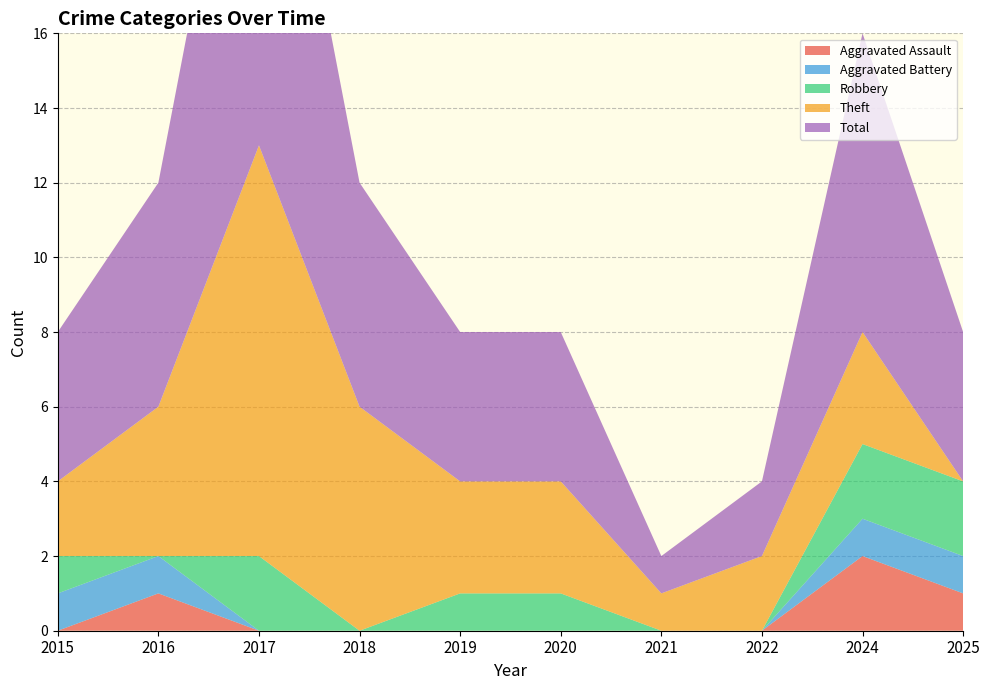

Reading left to right, what are all the values shown in this chart?

Aggravated Assault: 0	1	0	0	0	0	0	0	2	1
Aggravated Battery: 1	1	0	0	0	0	0	0	1	1
Robbery: 1	0	2	0	1	1	0	0	2	2
Theft: 2	4	11	6	3	3	1	2	3	0
Total: 4	6	13	6	4	4	1	2	8	4